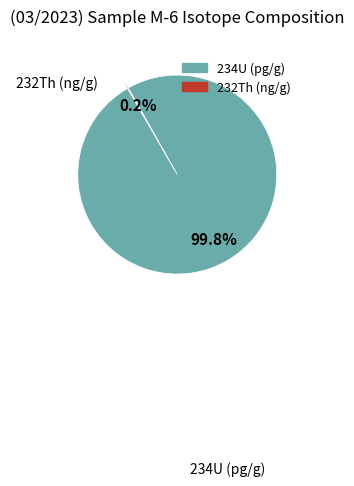

To the nearest percent, what portion does 234U (pg/g) represent?

100%